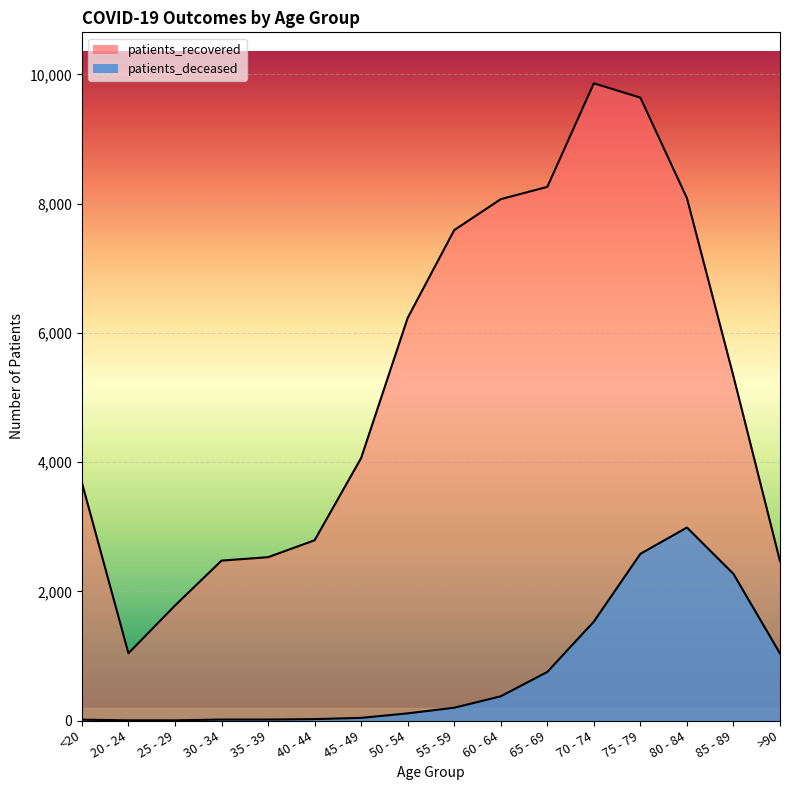

Reading left to right, what are all the values shown in this chart?

patients_deceased: 13	3	3	15	15	22	41	111	198	375	752	1531	2580	2987	2269	1038
patients_recovered: 3681	1041	1780	2475	2528	2790	4063	6232	7590	8069	8259	9862	9640	8085	5327	2467